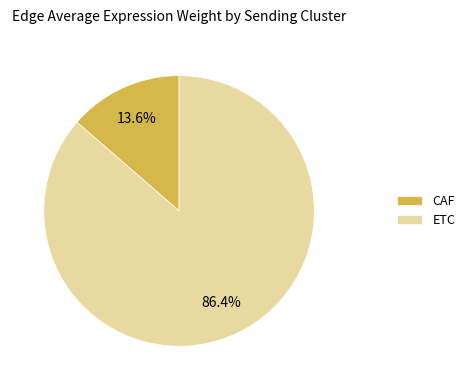

Rank the categories by value from lowest to highest.

CAF, ETC